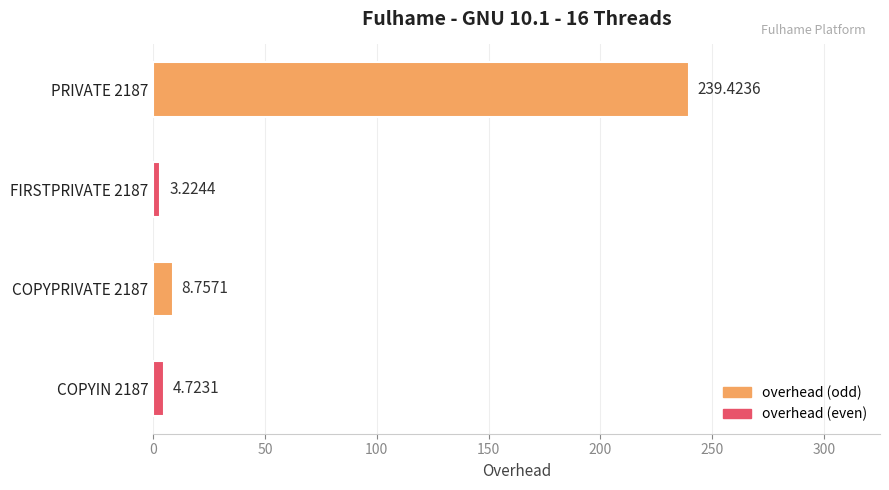

At which label is the value closest to 121?

COPYPRIVATE 2187